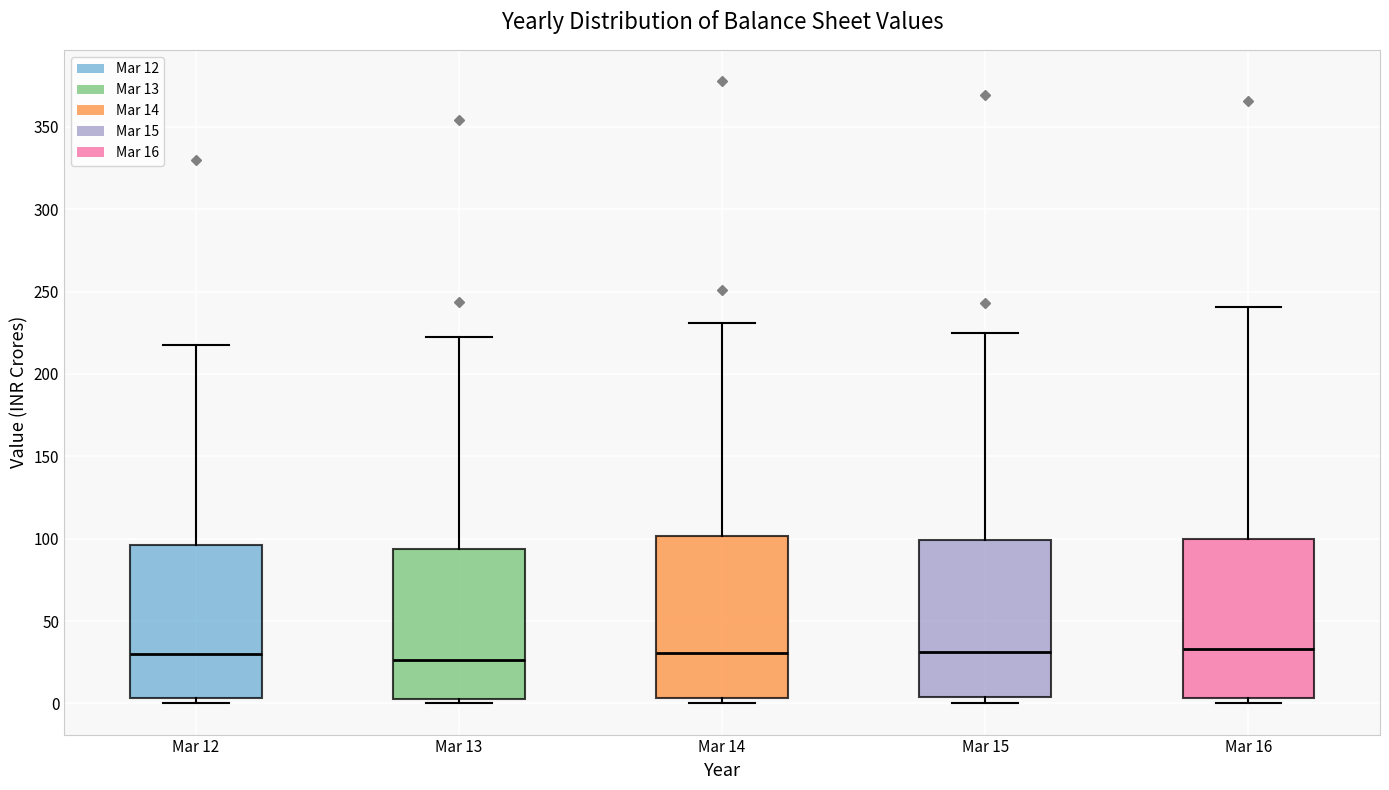

Where is the lower edge of the box for Mar 15 on the y-axis? The values are not printed on the chart, so give them approximately, as read against the axis.

5